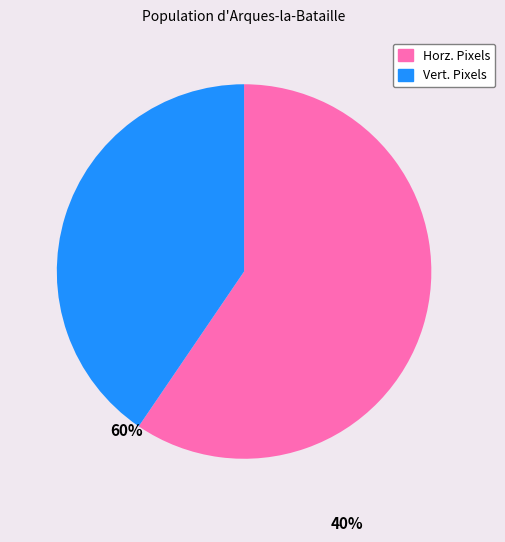

Is Horz. Pixels the majority of the pie?

Yes